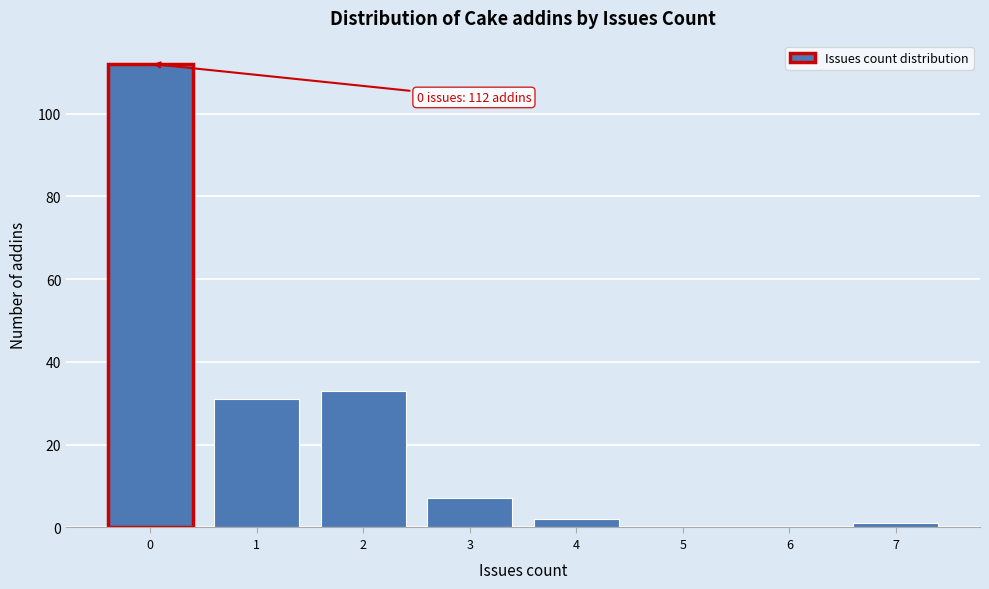

Over which range of the x-axis is the bar tallest?

-0.5 to 0.5